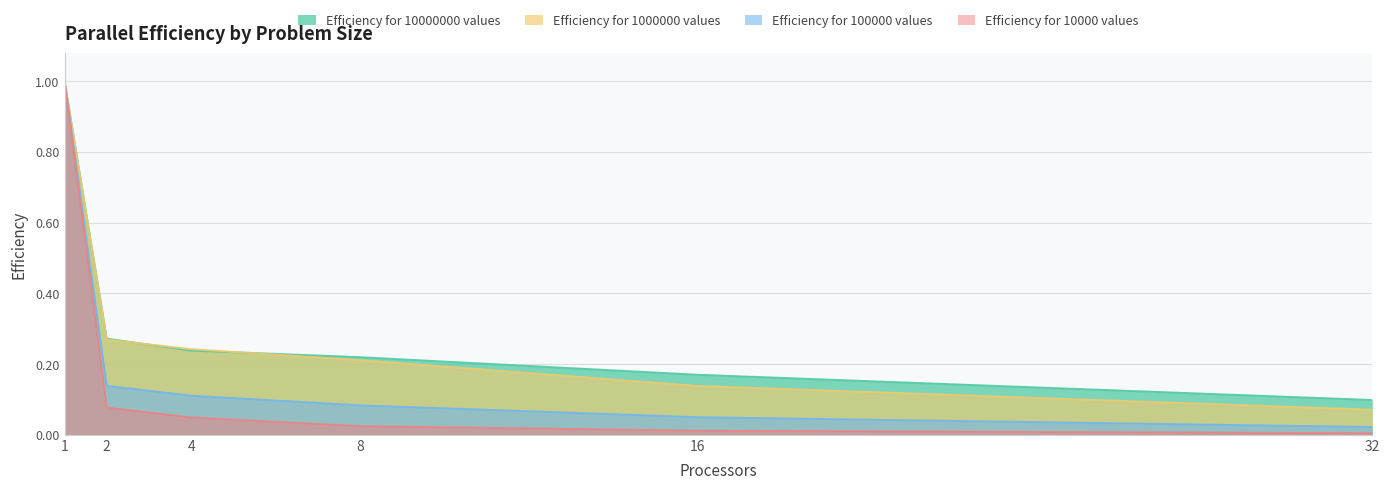

Between 2 and 8, which series saw the biggest shift?

Efficiency for 1000000 values